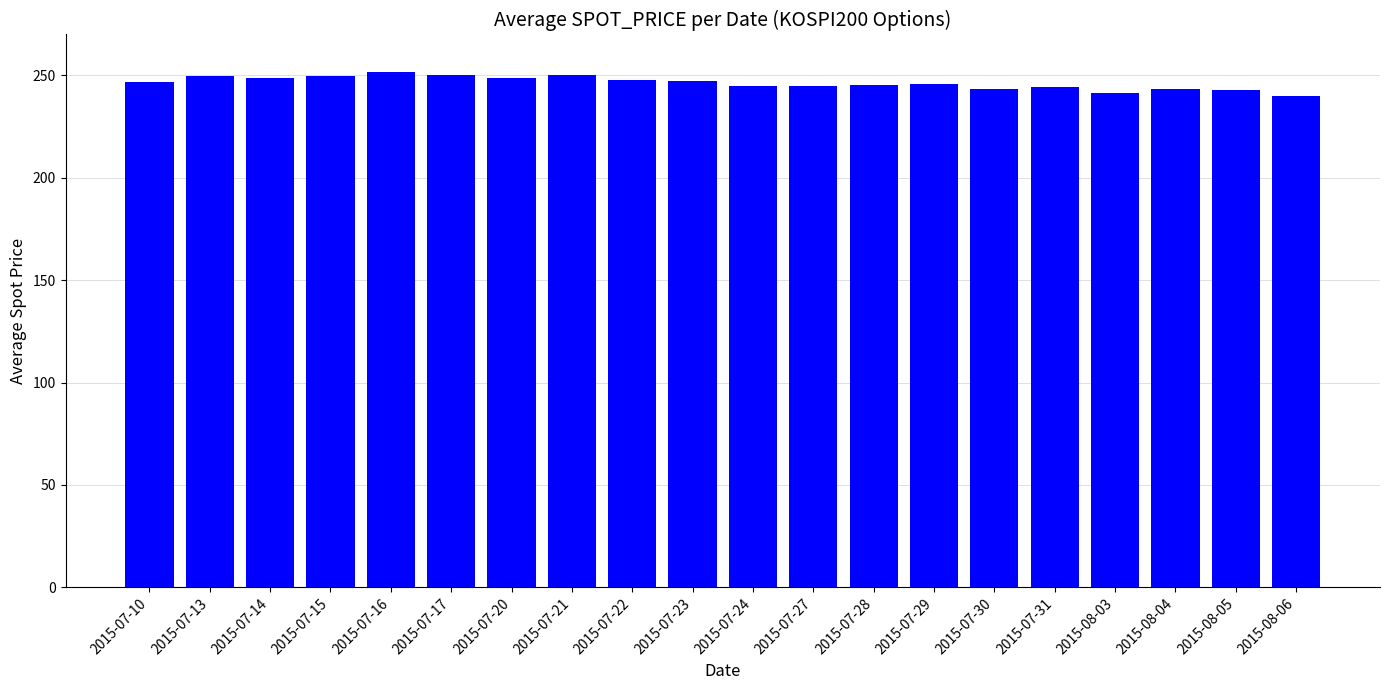

How many distinct data groups are displayed?

1